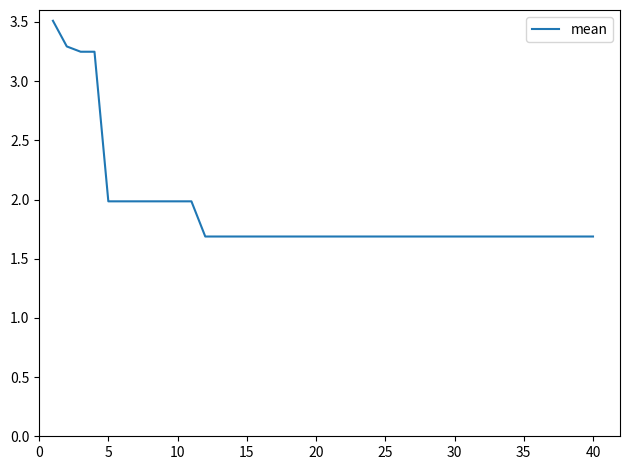

Count the number of data series in this chart.

1